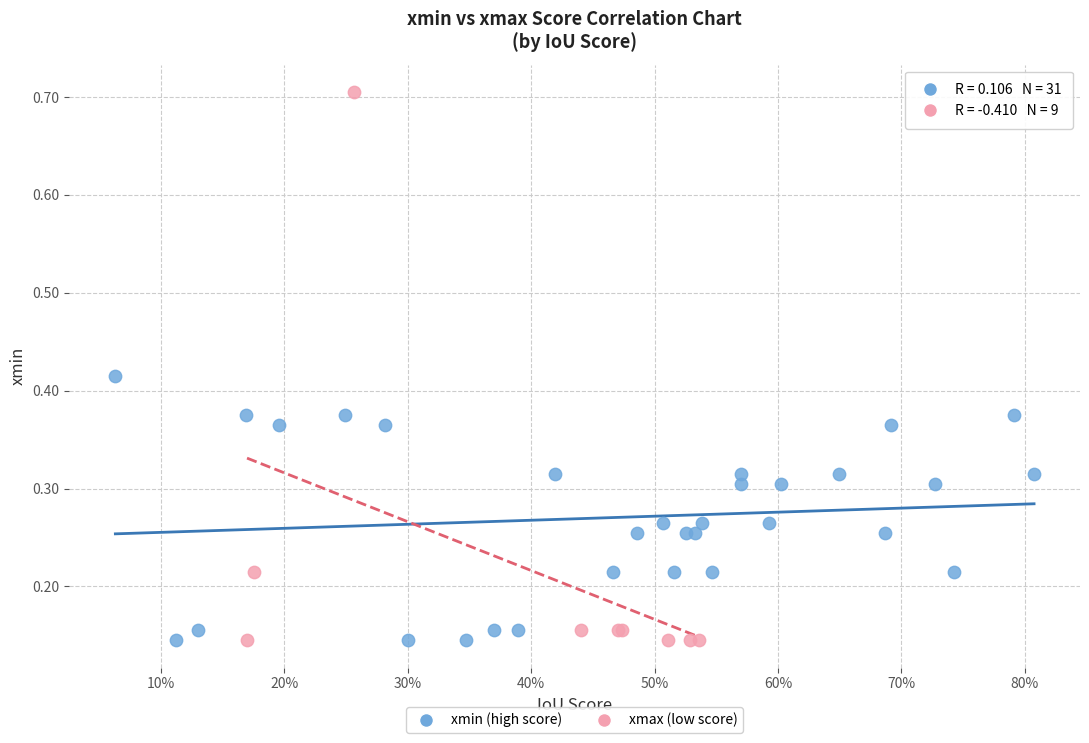

Which series has the widest spread of Y values?

xmax (low score)